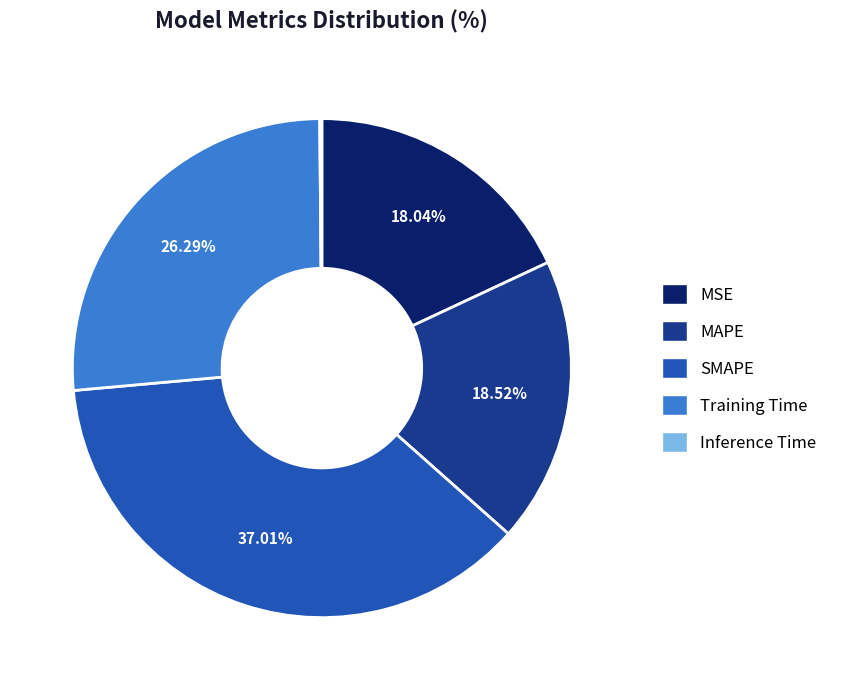

Is MSE the majority of the pie?

No